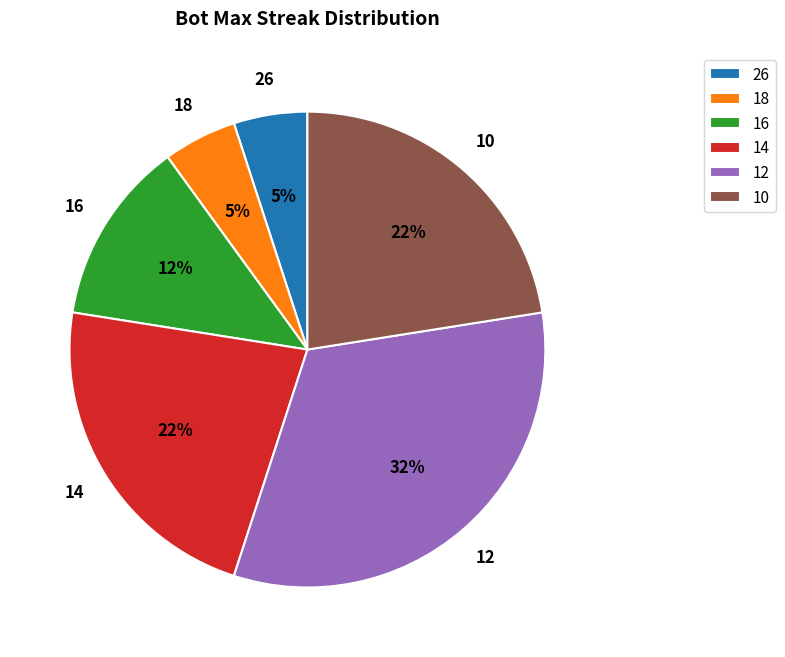

To the nearest percent, what is the combined percentage of 16 and 18?

18%